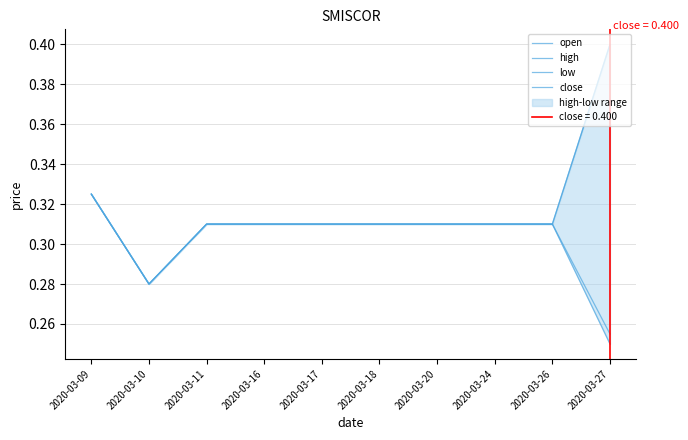

At 2020-03-24, list the series in order from smallest to largest.

open, high, low, close